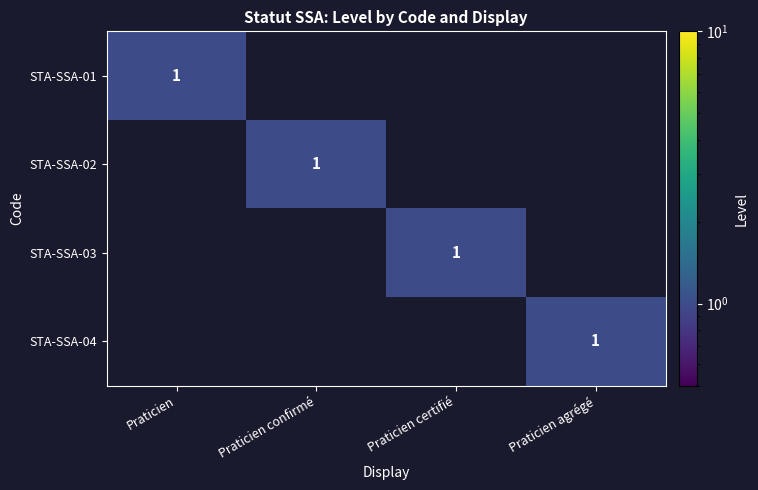

At how many categories does at least one series exceed 0?

4